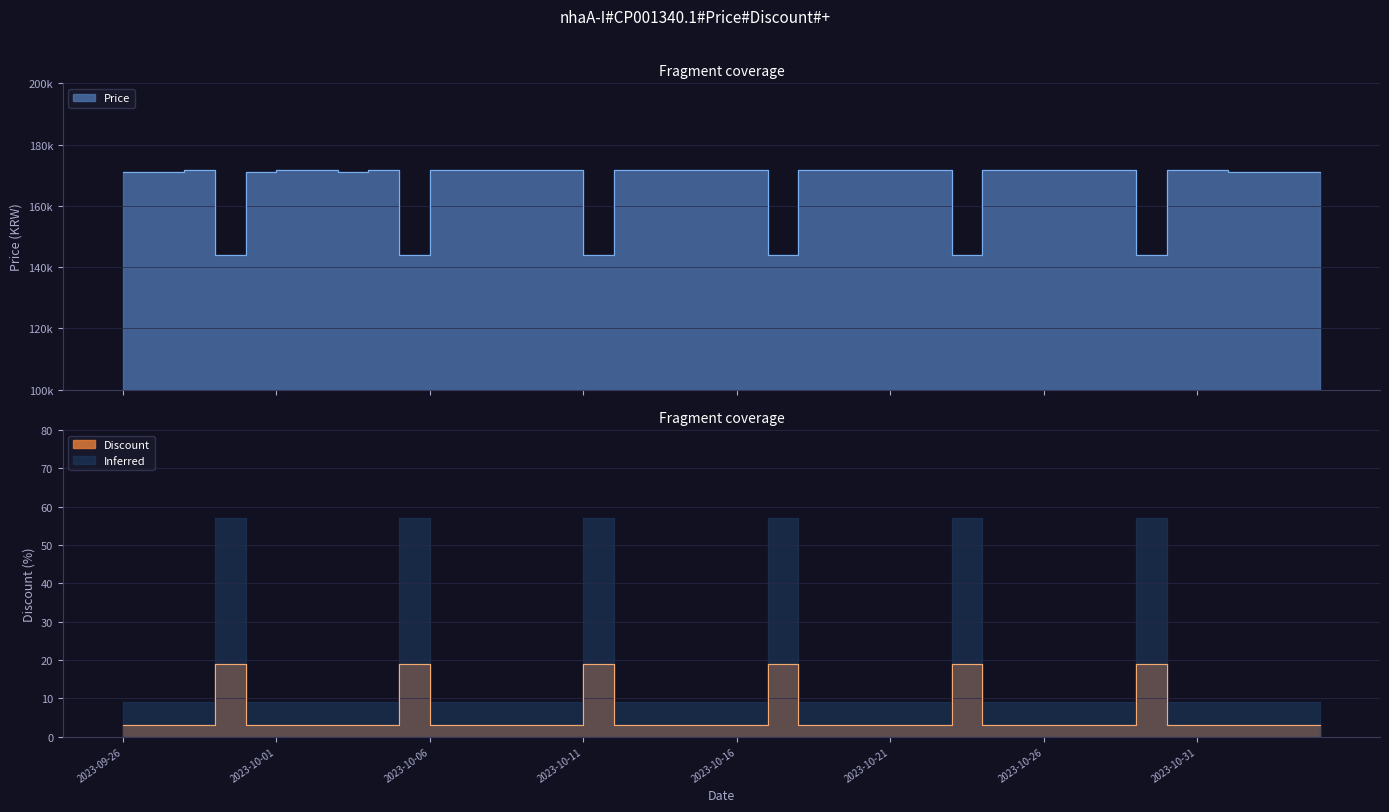

In Discount, how many points are higher than both neighbors (excluding endpoints)?

6